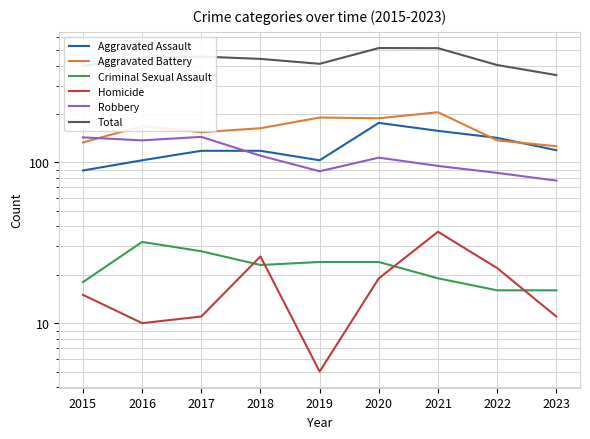

What are all the series names shown in the legend?

Aggravated Assault, Aggravated Battery, Criminal Sexual Assault, Homicide, Robbery, Total